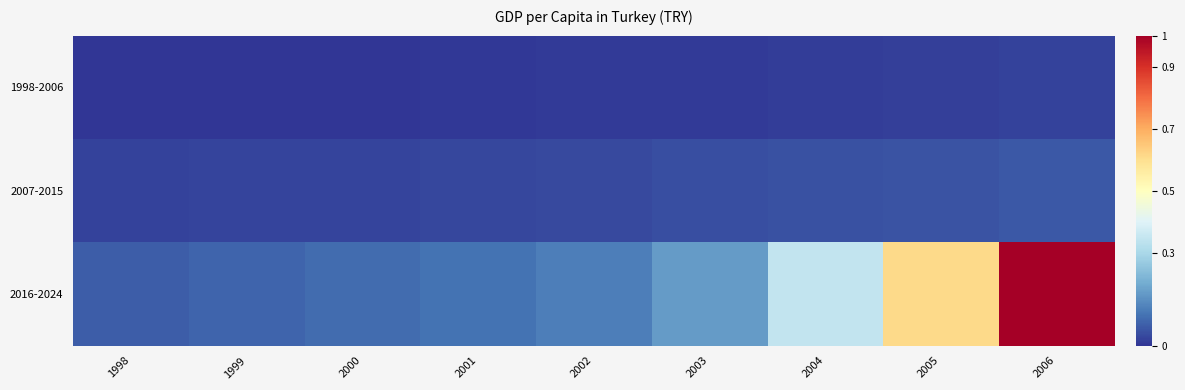

How many data points does each series have?

9